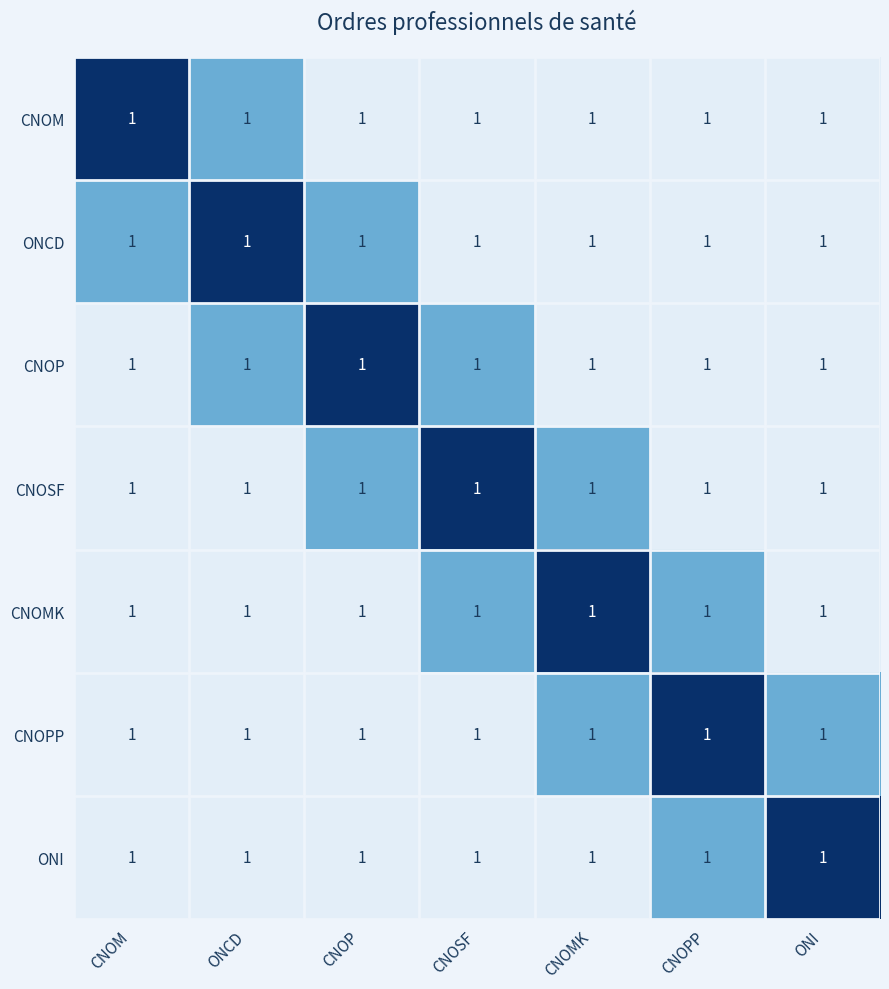

The CNOMK series shows 0.1 at CNOM. True or false?

False